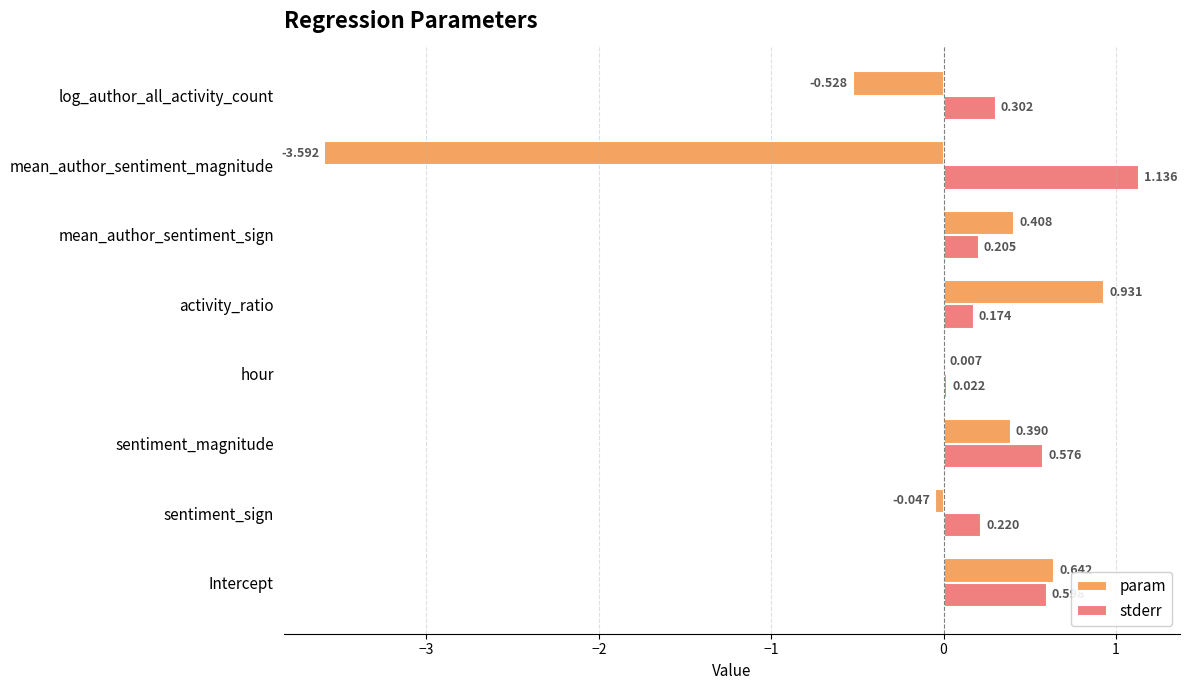

Which category has the highest value across all series?

mean_author_sentiment_magnitude